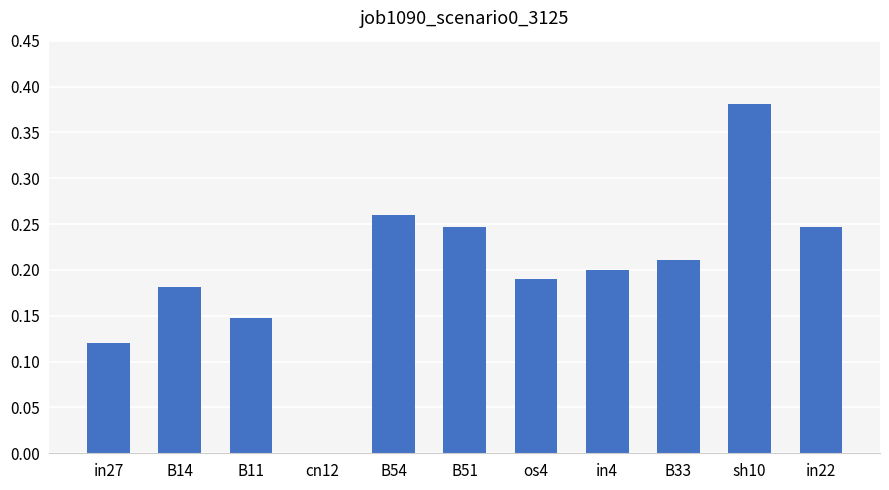

What is the sum of the values at sh10 and B14?

0.6